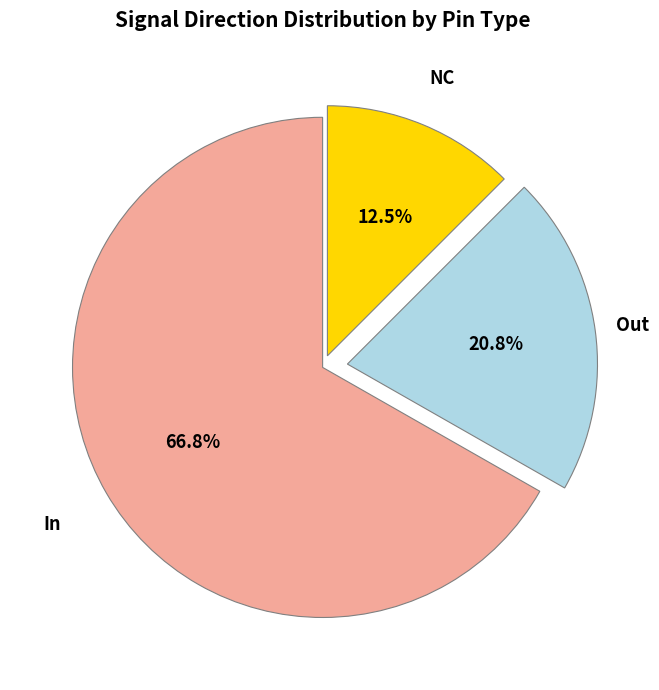

Is there a majority slice in this chart?

Yes